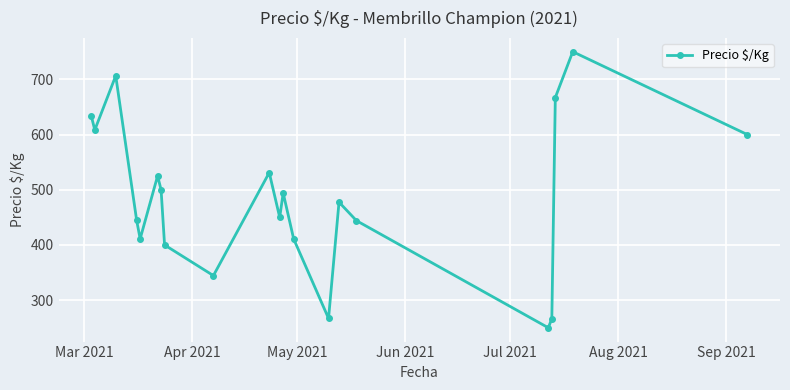

What is the difference between the second highest and second lowest values?

439.7